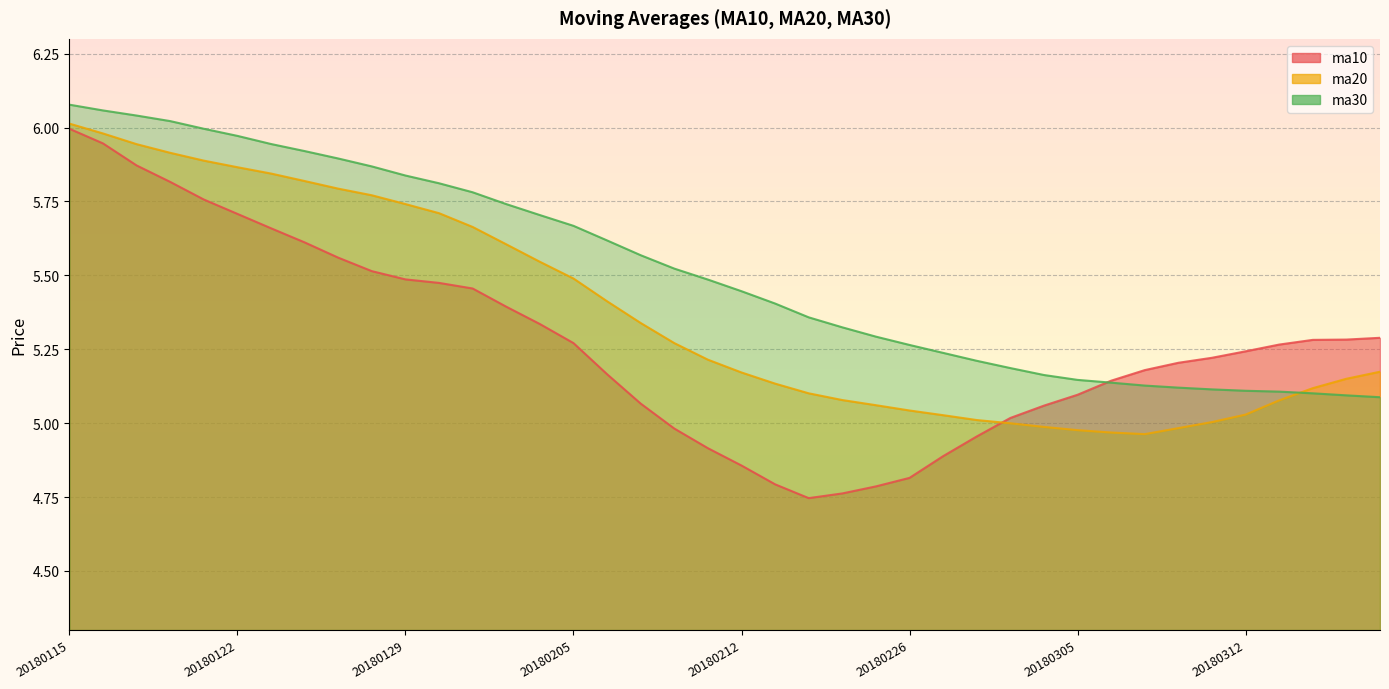

Is it true that ma20 equals 2.5 at 20180125?

False